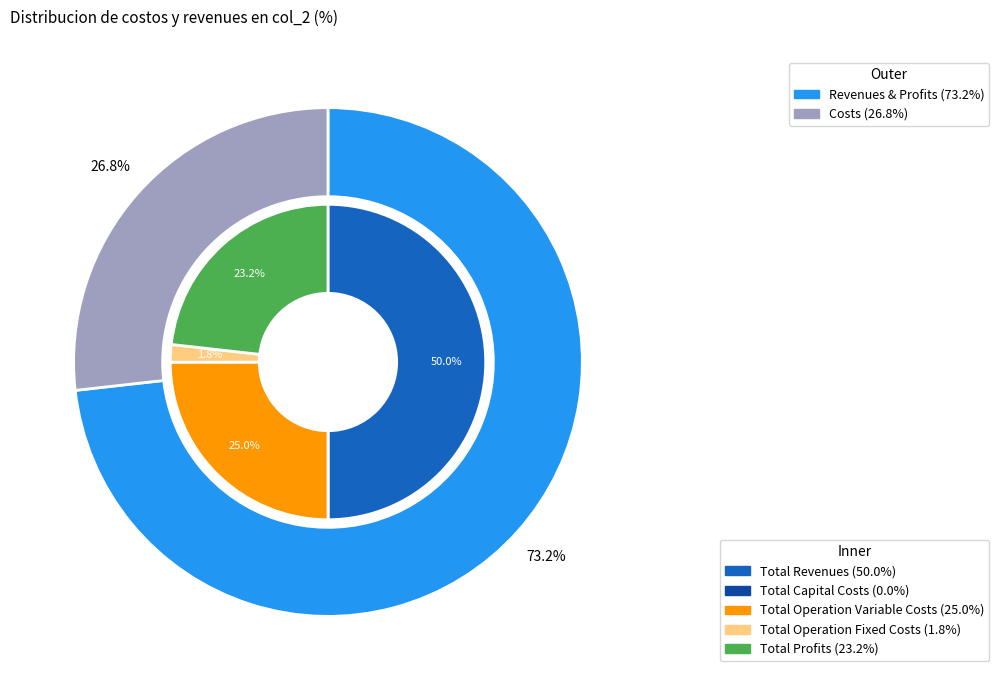

How many segments does this pie chart have?

5